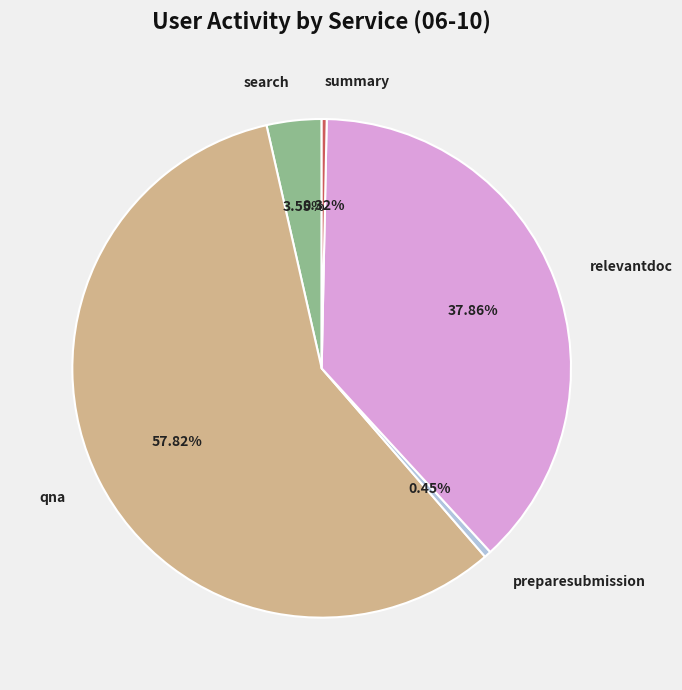

Which slice is the largest?

qna